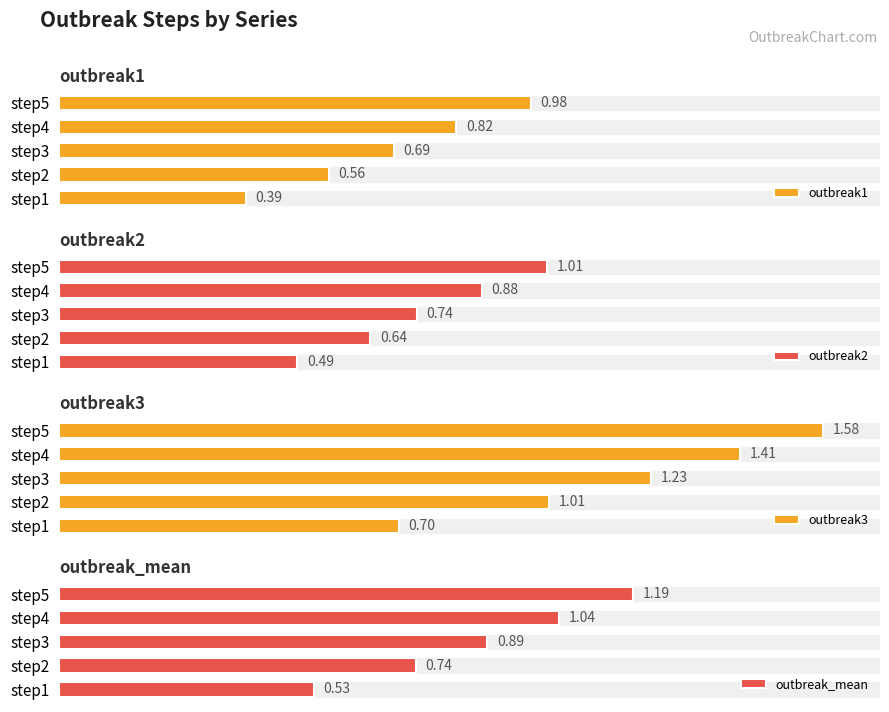

Reading left to right, list all the values displayed in this chart.

outbreak1: 0.4	0.6	0.7	0.8	1.0
outbreak2: 0.5	0.6	0.7	0.9	1.0
outbreak3: 0.7	1.0	1.2	1.4	1.6
outbreak_mean: 0.5	0.7	0.9	1.0	1.2